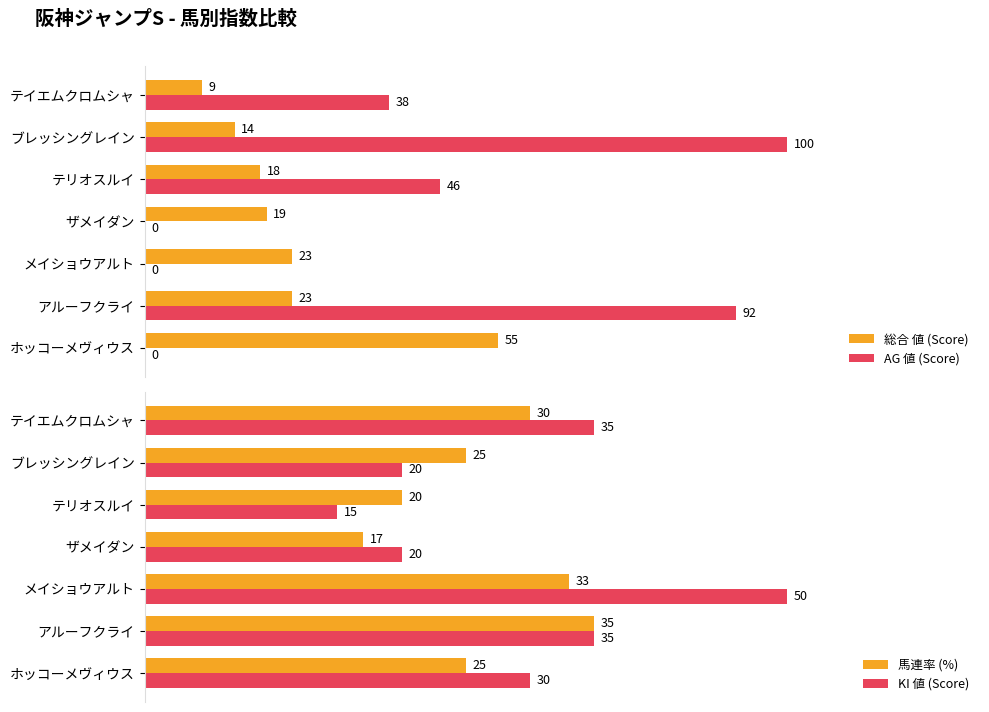

How many data points in 総合 値 (Score) are less than 19?

3